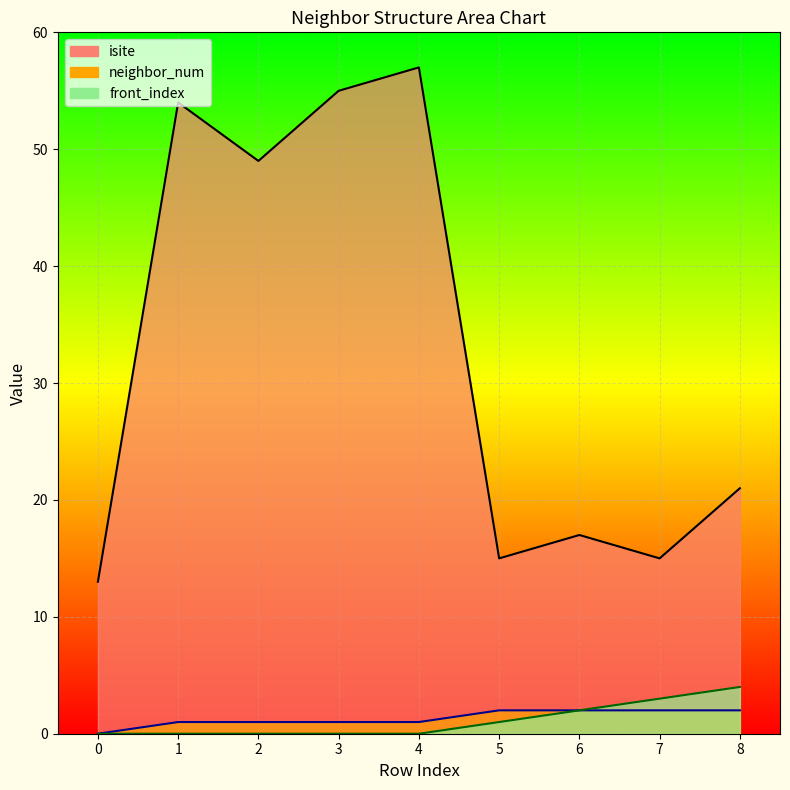

True or false: neighbor_num has more than 1 interior local peaks.

False